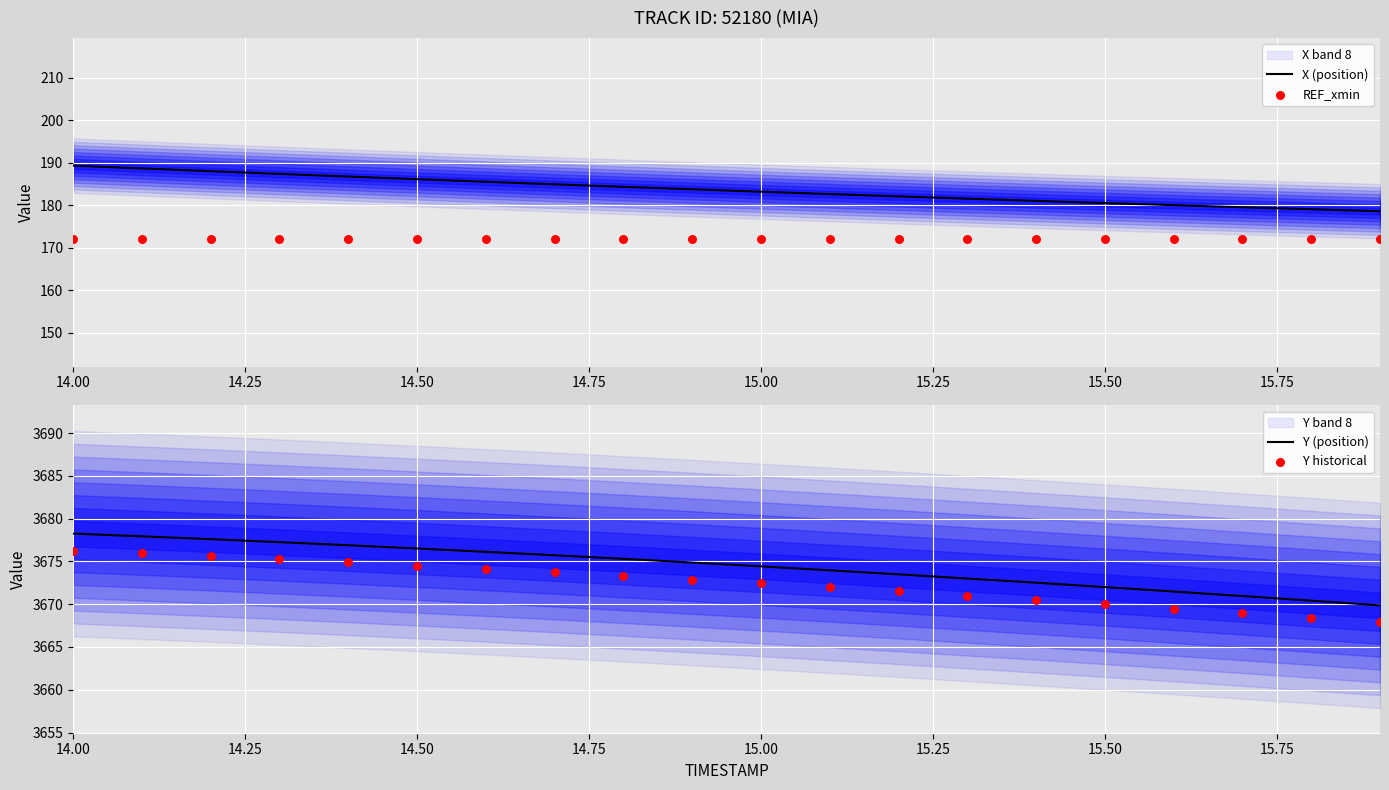

Which series has the largest total across all categories?

Y (position)